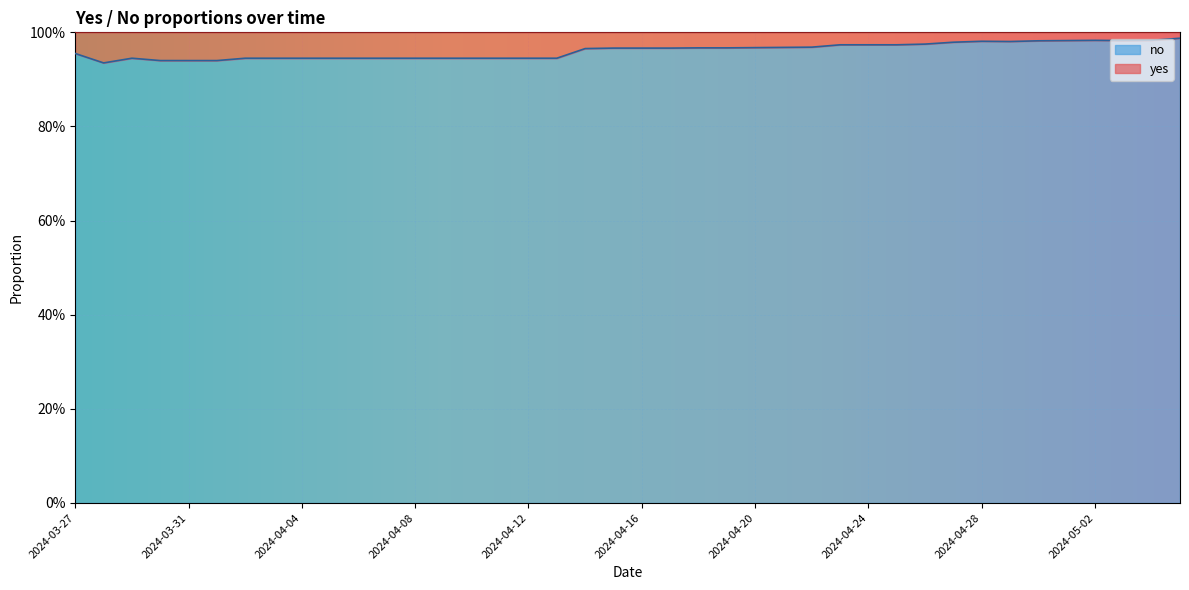

List the series in order of their peak value, lowest first.

yes, no